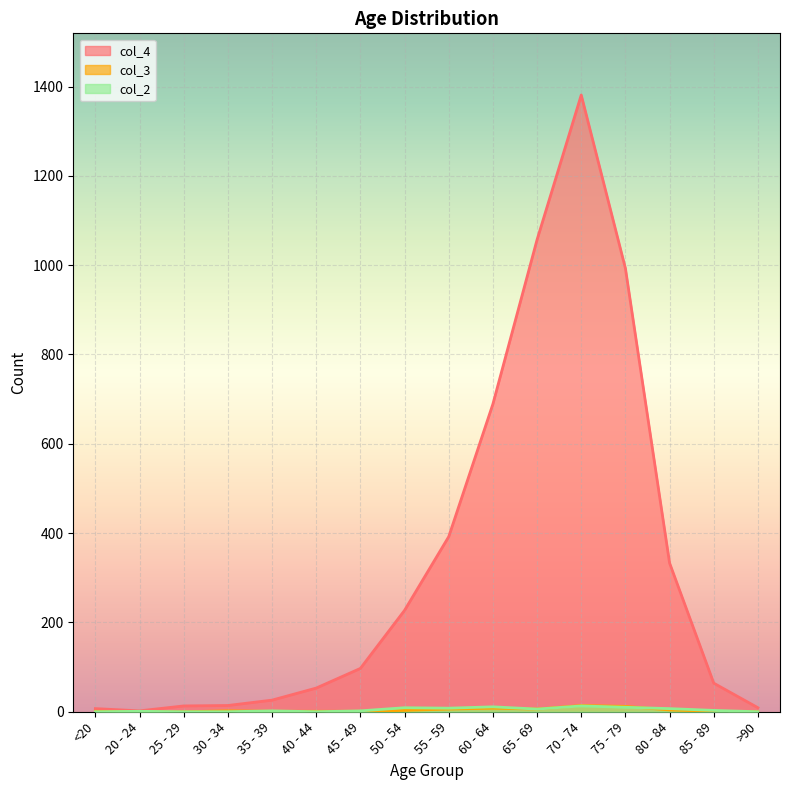

Between 50 - 54 and 60 - 64, which series saw the biggest shift?

col_4